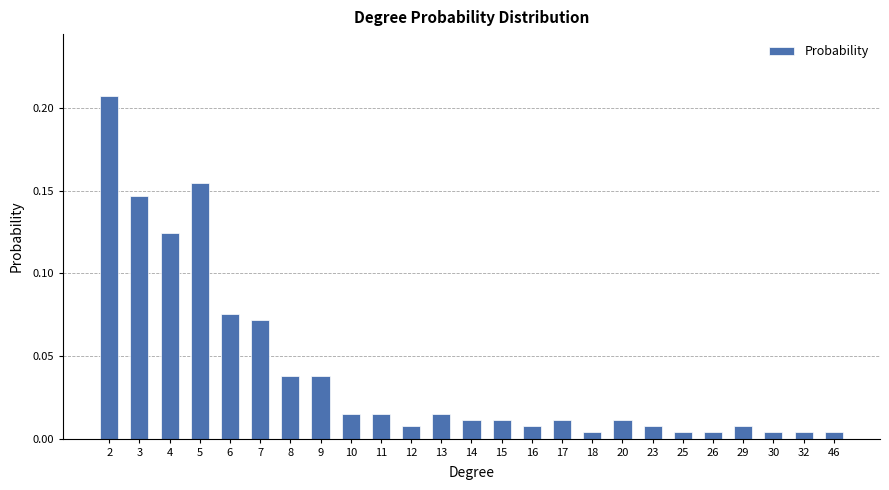

Which has a higher value, 3 or 6?

3